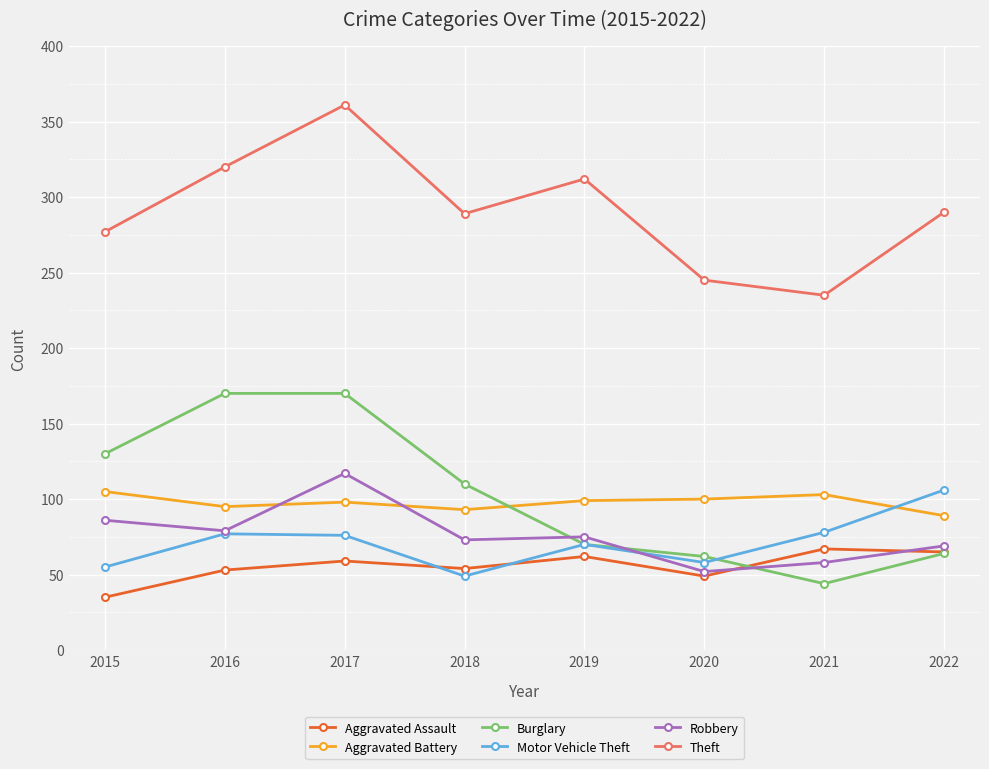

What are all the series names shown in the legend?

Aggravated Assault, Aggravated Battery, Burglary, Motor Vehicle Theft, Robbery, Theft